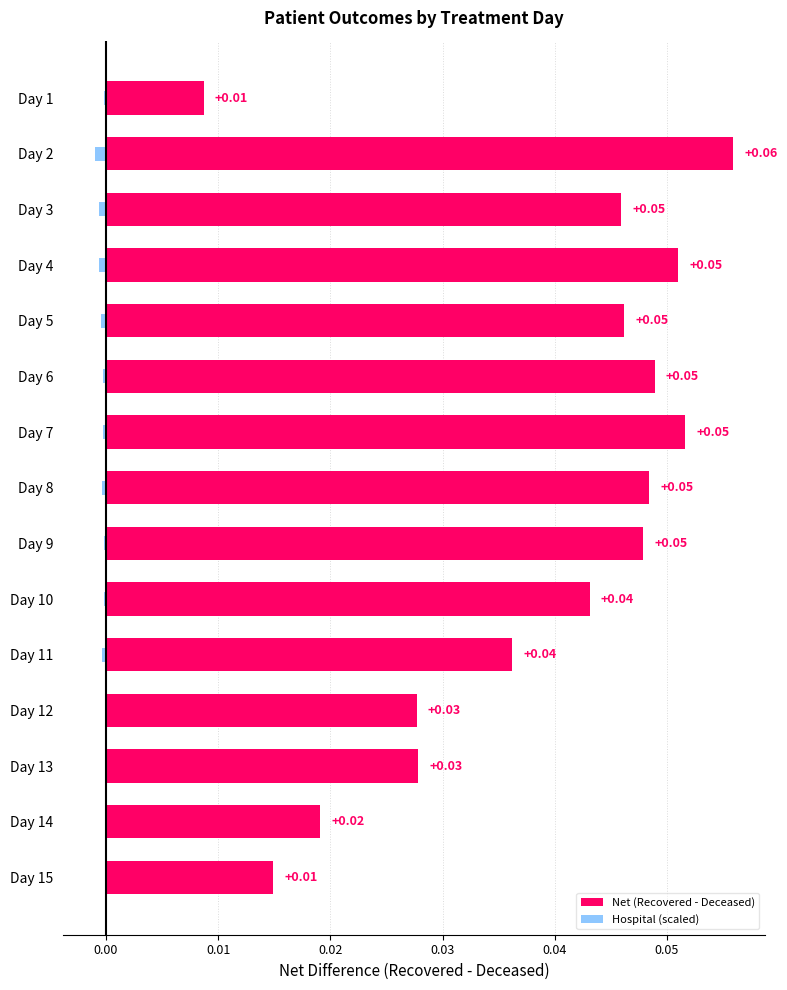

How many bars are there in total?

30